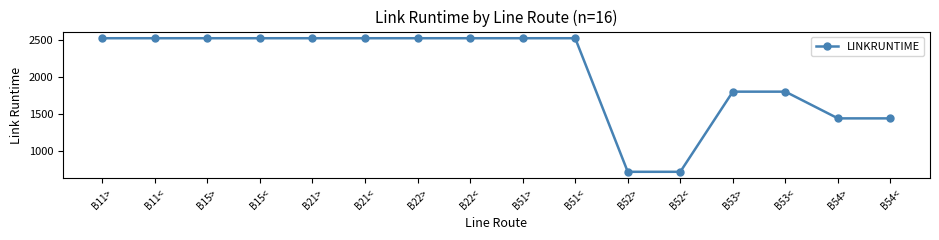

What is the maximum value shown in the chart?

2520